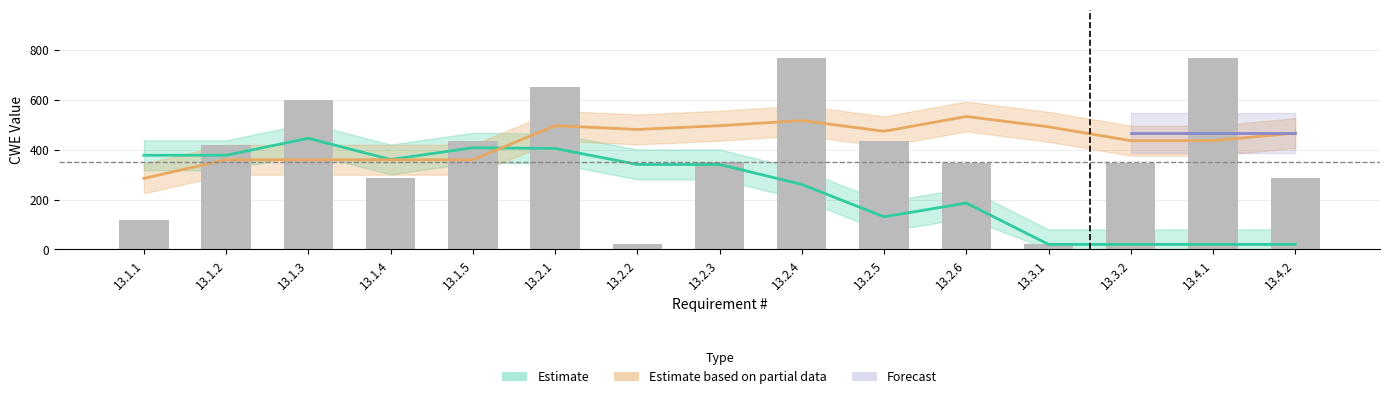

Are the bars horizontal?

No